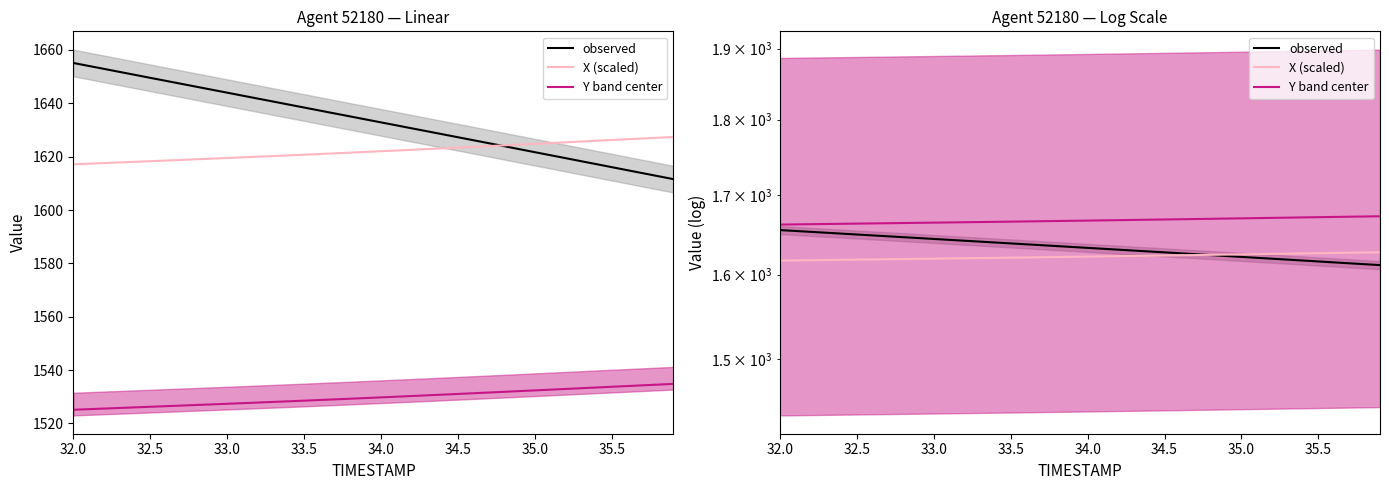

What is the minimum value shown in the chart?

1611.6